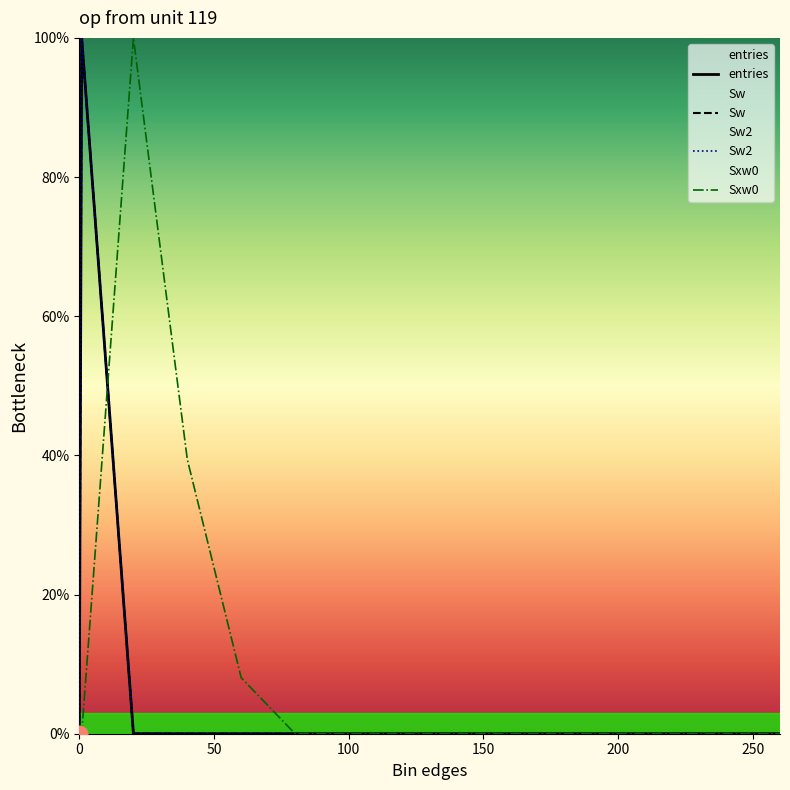

Reading left to right, list all the values displayed in this chart.

entries: 0.0	100.0	0.0	0.0	0.0	0.0	0.0	0.0	0.0	0.0	0.0	0.0	0.0	0.0	0.0
Sw: 0.0	100.0	0.0	0.0	0.0	0.0	0.0	0.0	0.0	0.0	0.0	0.0	0.0	0.0	0.0
Sw2: 0.0	100.0	0.0	0.0	0.0	0.0	0.0	0.0	0.0	0.0	0.0	0.0	0.0	0.0	0.0
Sxw0: 0.0	0.0	100.0	39.4	8.0	0.0	0.0	0.0	0.0	0.0	0.0	0.0	0.0	0.0	0.0